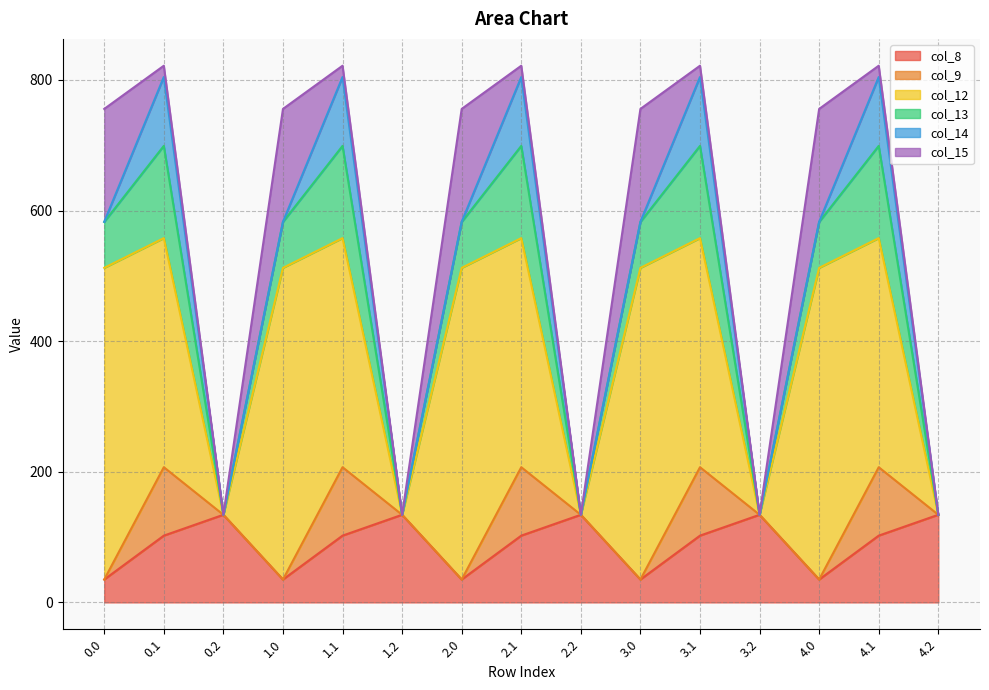

How many values in col_9 are above zero?

5